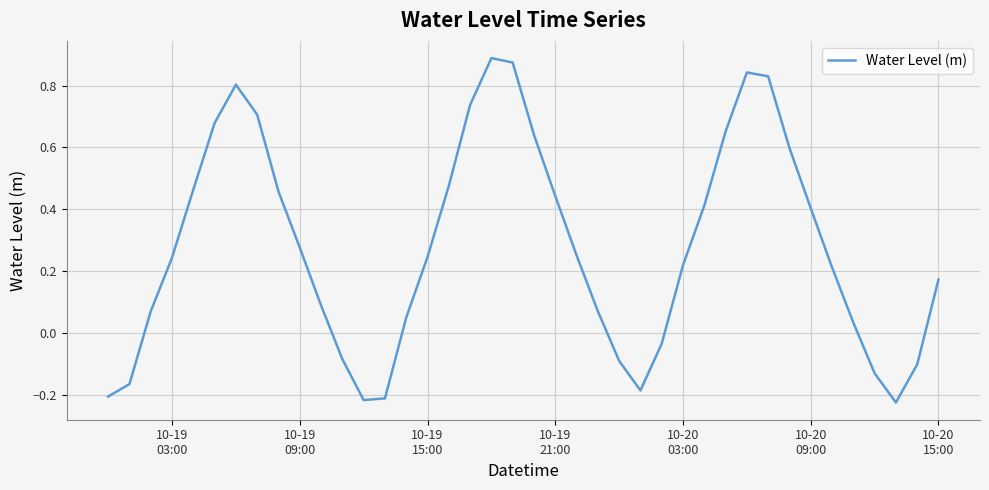

What is the difference between the maximum and minimum values?

1.1